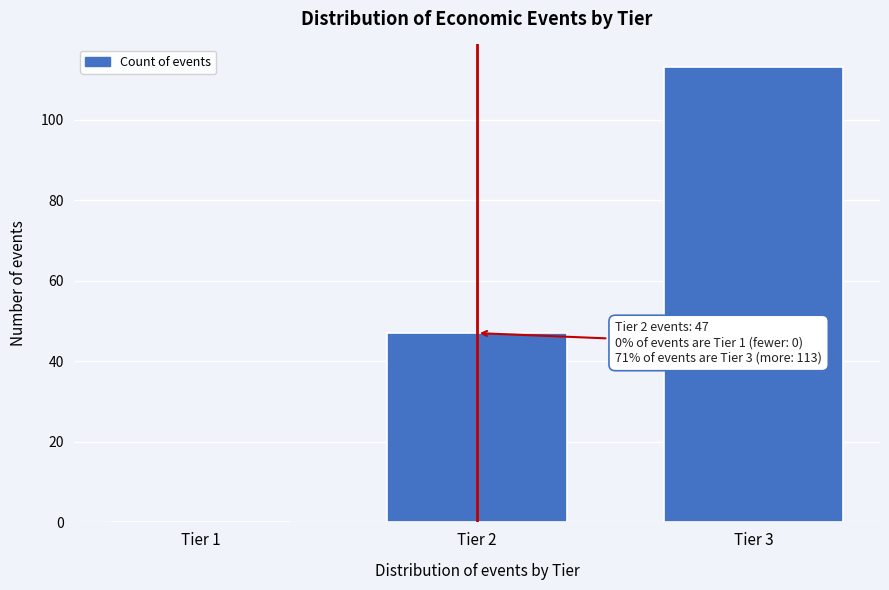

Reading left to right, list all the values displayed in this chart.

Tier 1=0	Tier 2=47	Tier 3=113